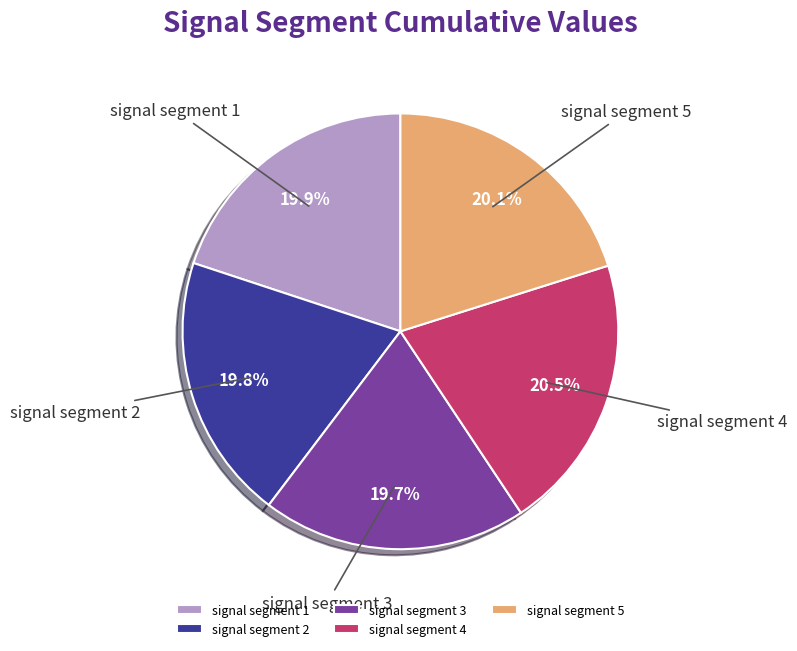

Is signal segment 1 the majority of the pie?

No